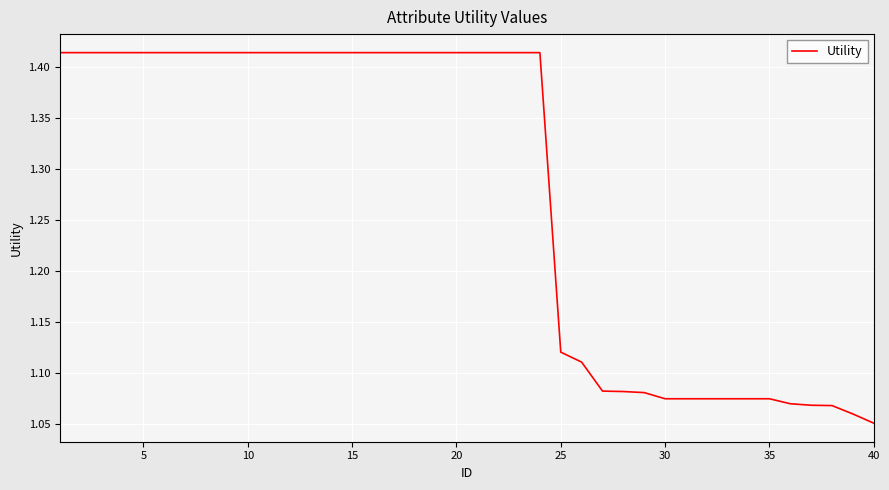

How many lines are shown in the chart?

1